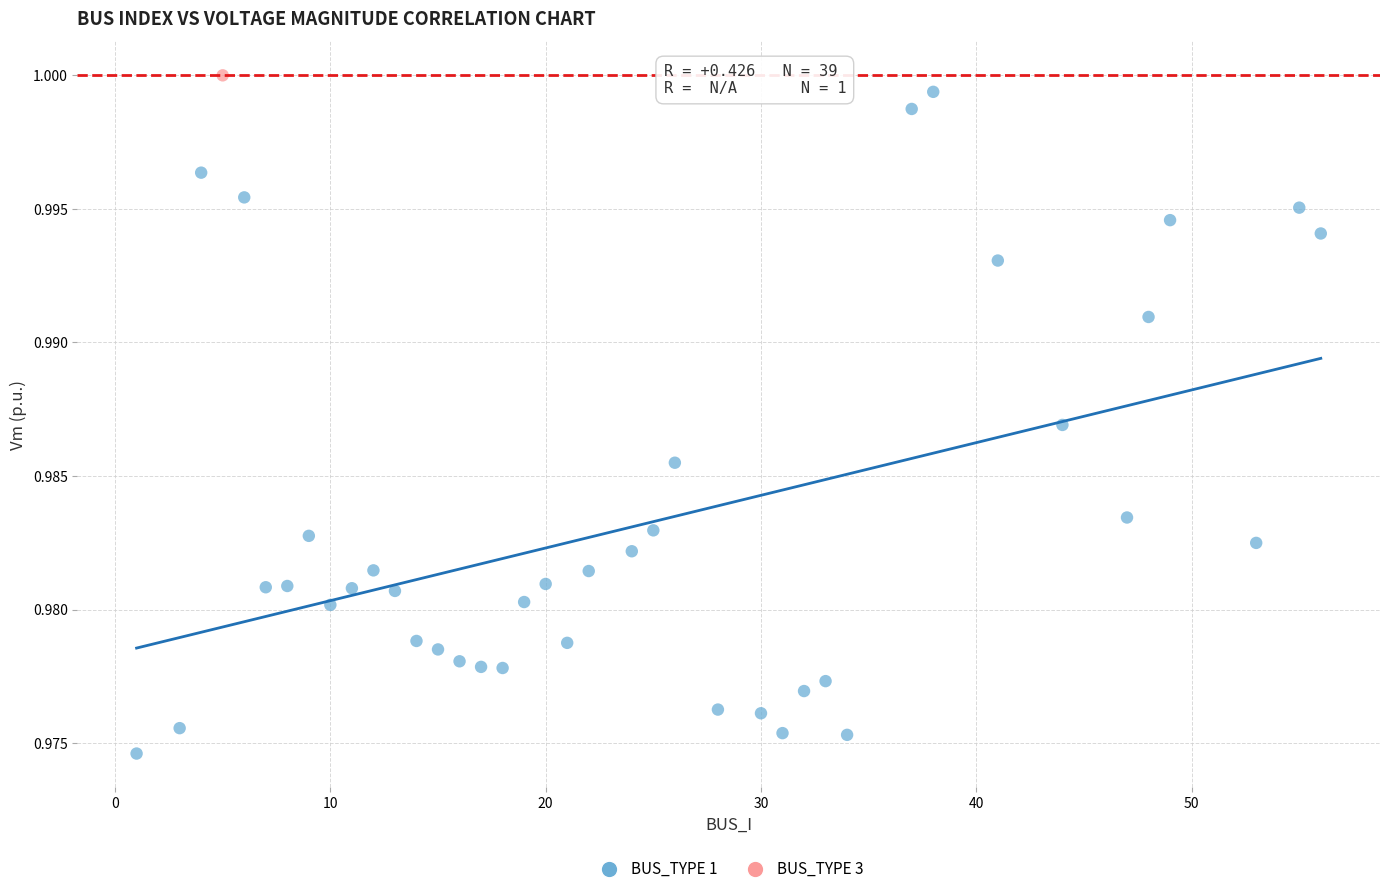

What are all the series names shown in the legend?

BUS_TYPE 1, BUS_TYPE 3